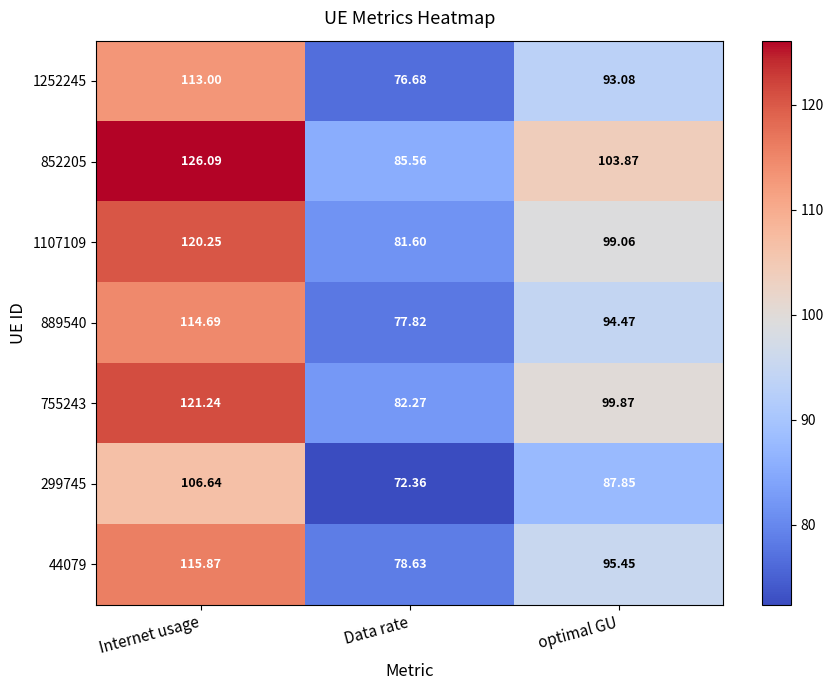

Rank the series by their maximum value, from highest to lowest.

852205, 755243, 1107109, 44079, 889540, 1252245, 299745